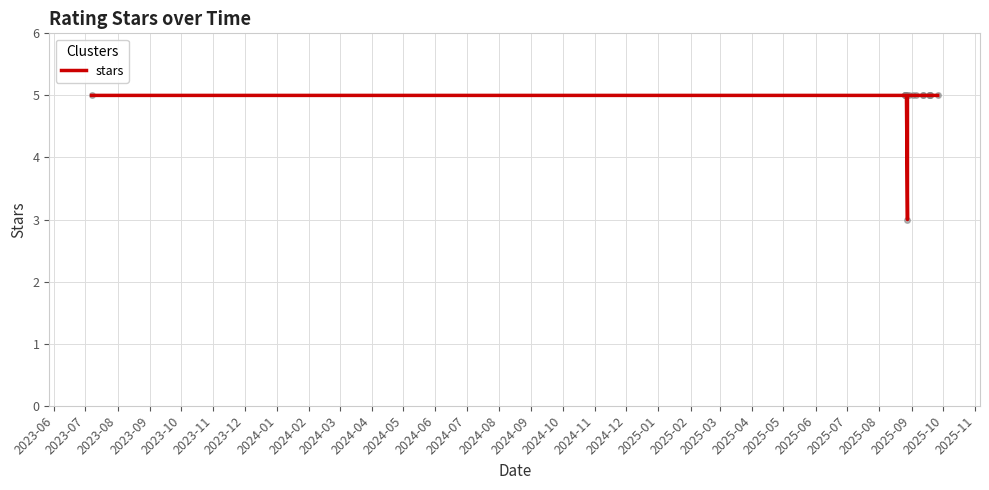

True or false: the data shows 7 at 2024-04.

False